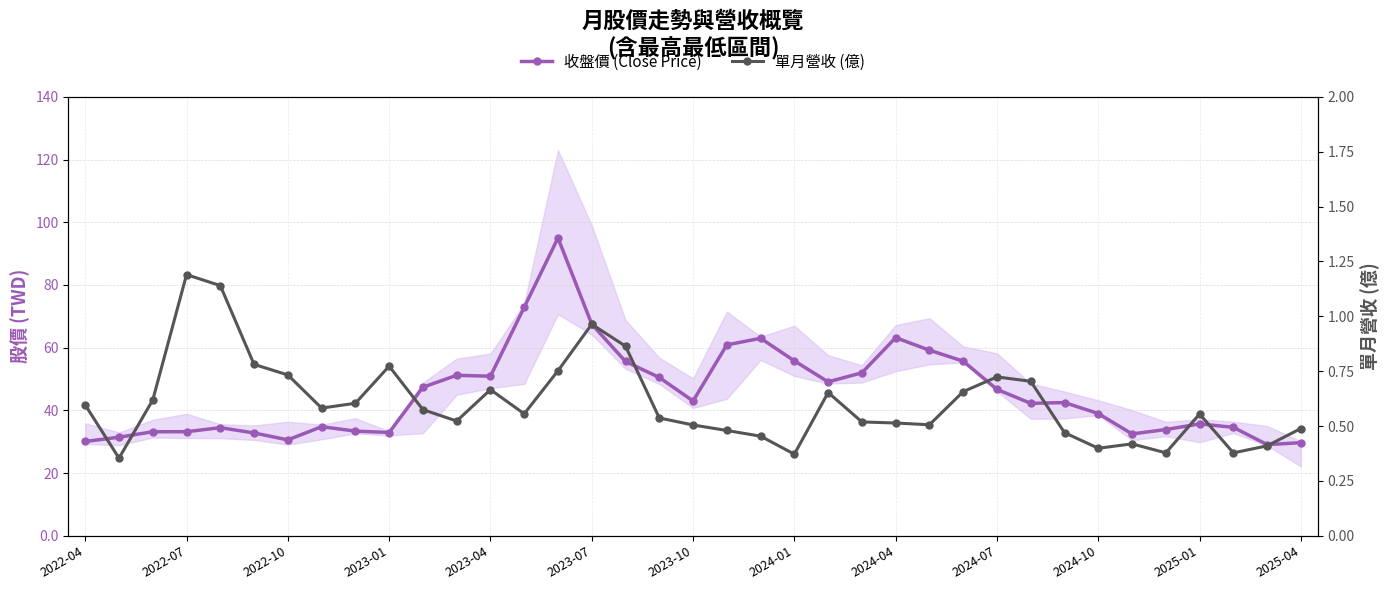

True or false: 收盤價 (Close Price) and 單月營收 (億) cross at least once.

False